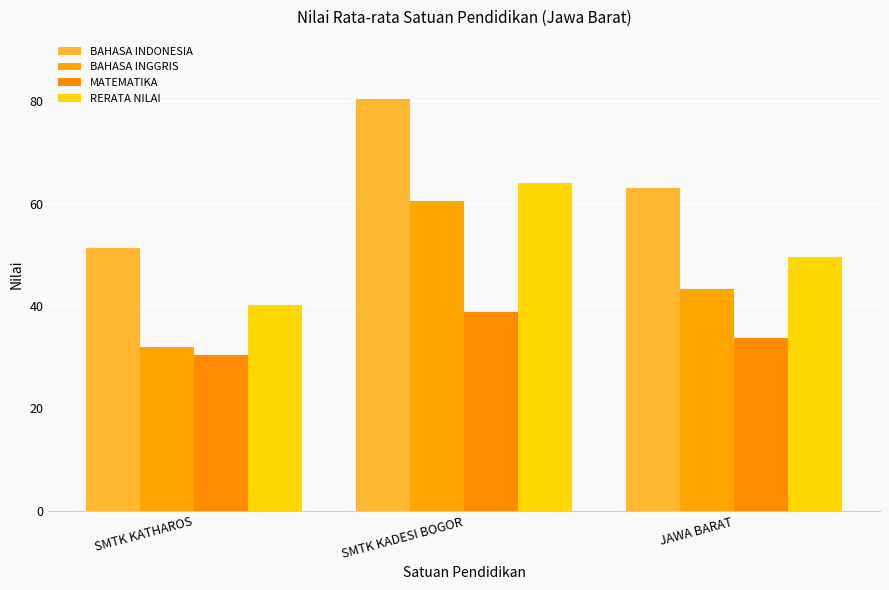

What is the sum of the BAHASA INGGRIS values at JAWA BARAT and SMTK KADESI BOGOR?

103.9